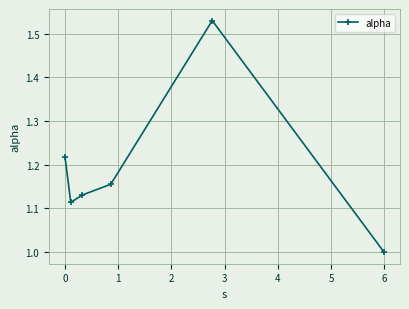

What is the smallest value displayed?

1.0